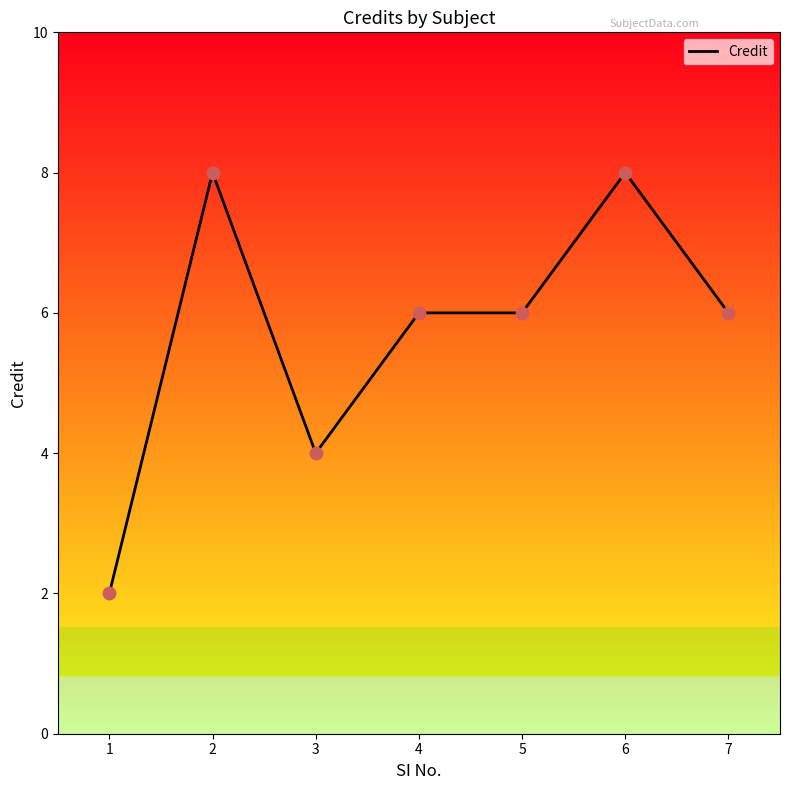

Approximately how many times larger is the value at 2 compared to 3?

2.0